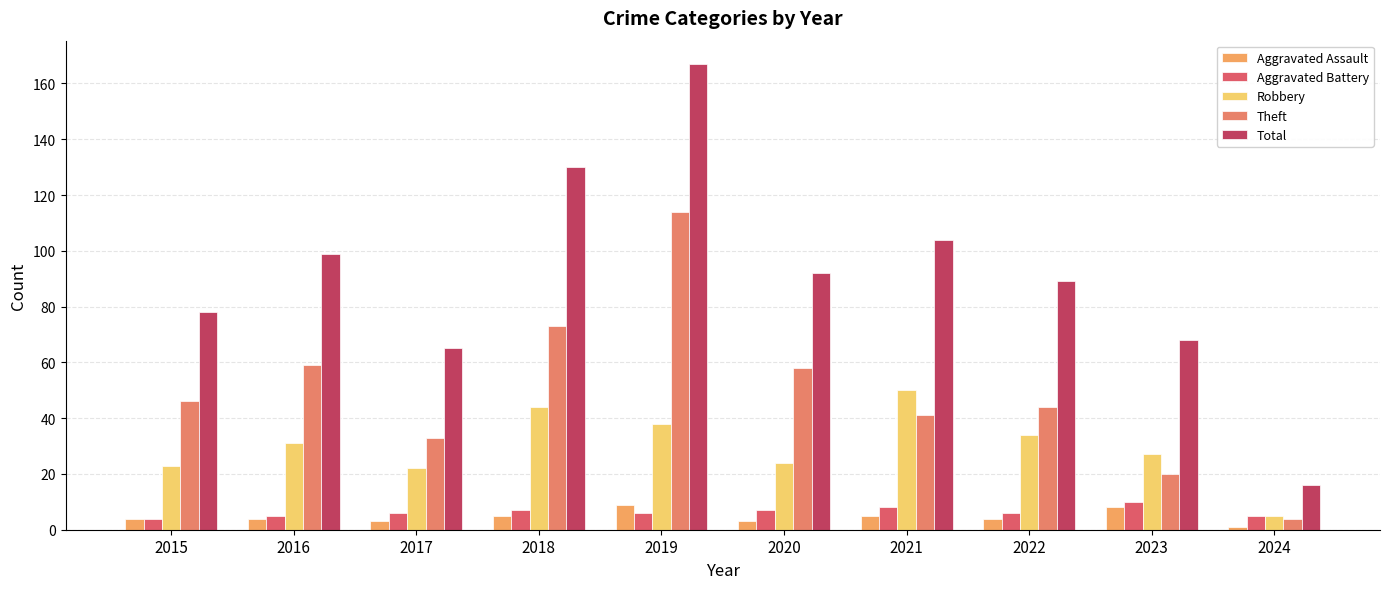

How many Aggravated Assault values are between 3 and 5?

7